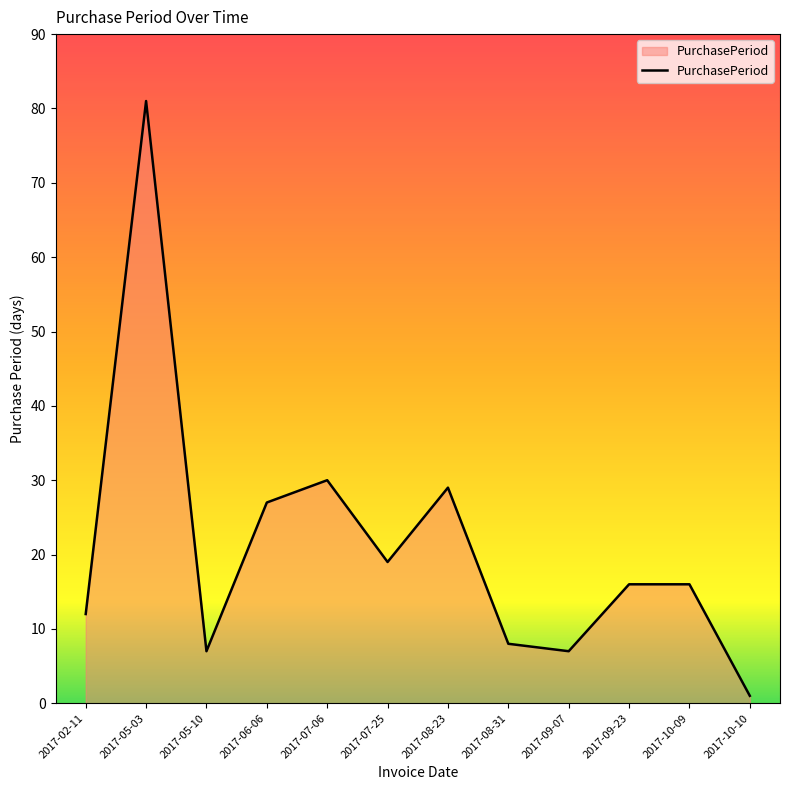

What is the change in value from 2017-05-03 to 2017-10-09?

-65